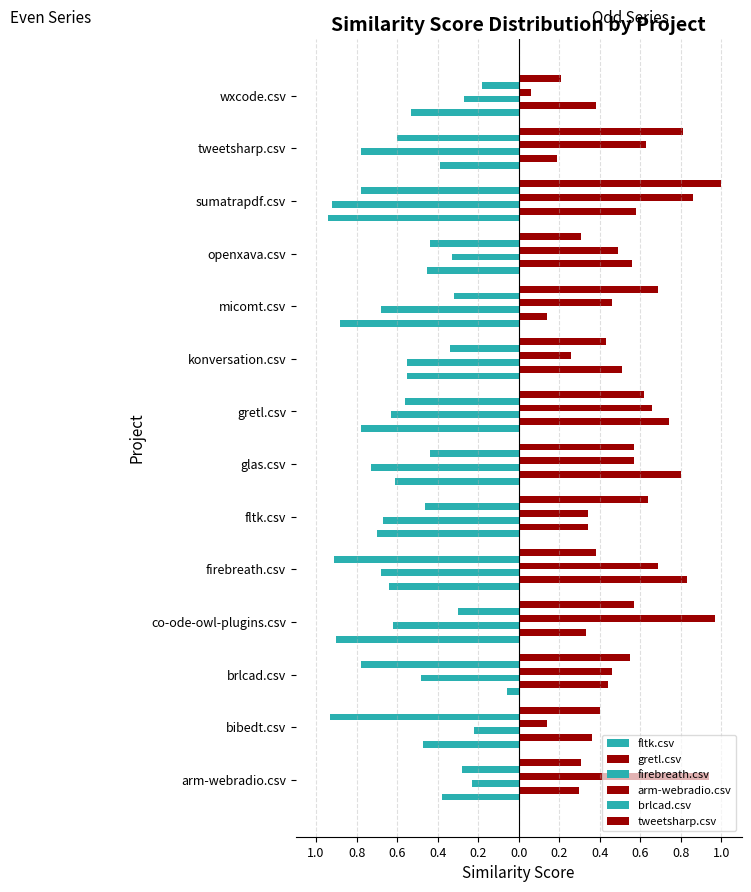

What is the maximum value shown in the chart?

1.0